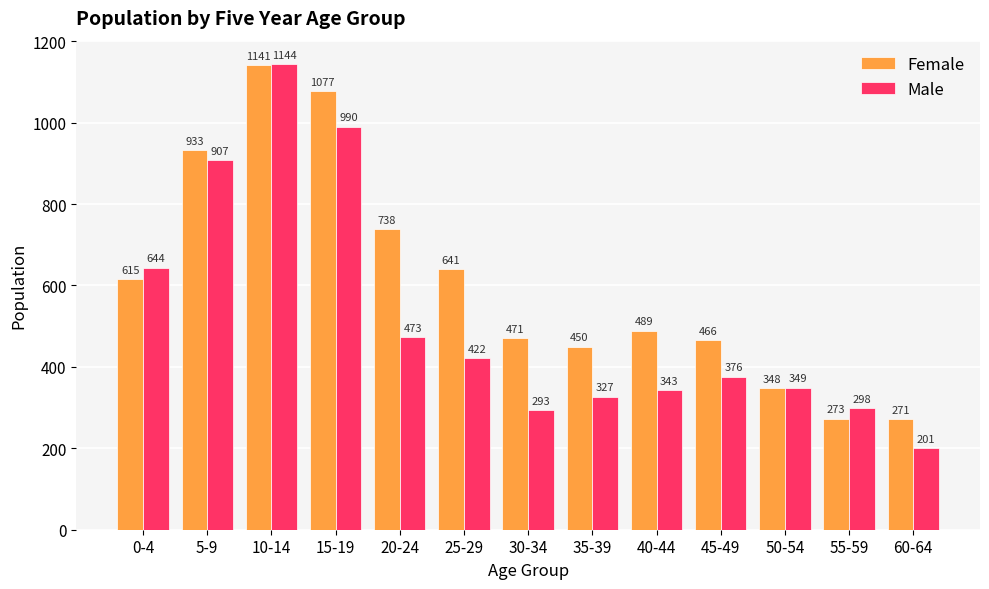

Where does the Male series first go above 376?

0-4